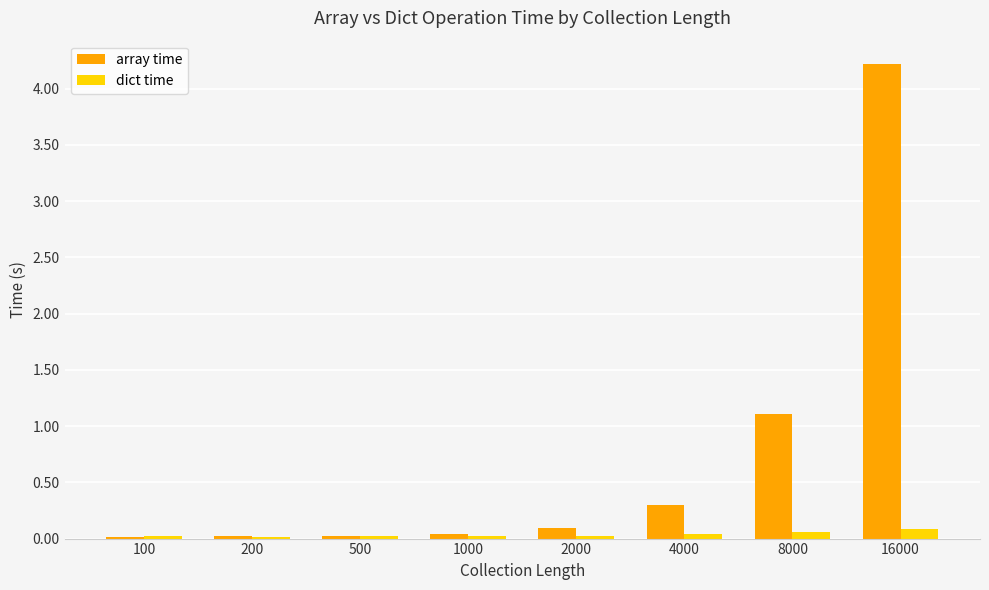

The value of dict time at 100 is 0.0. True or false?

True